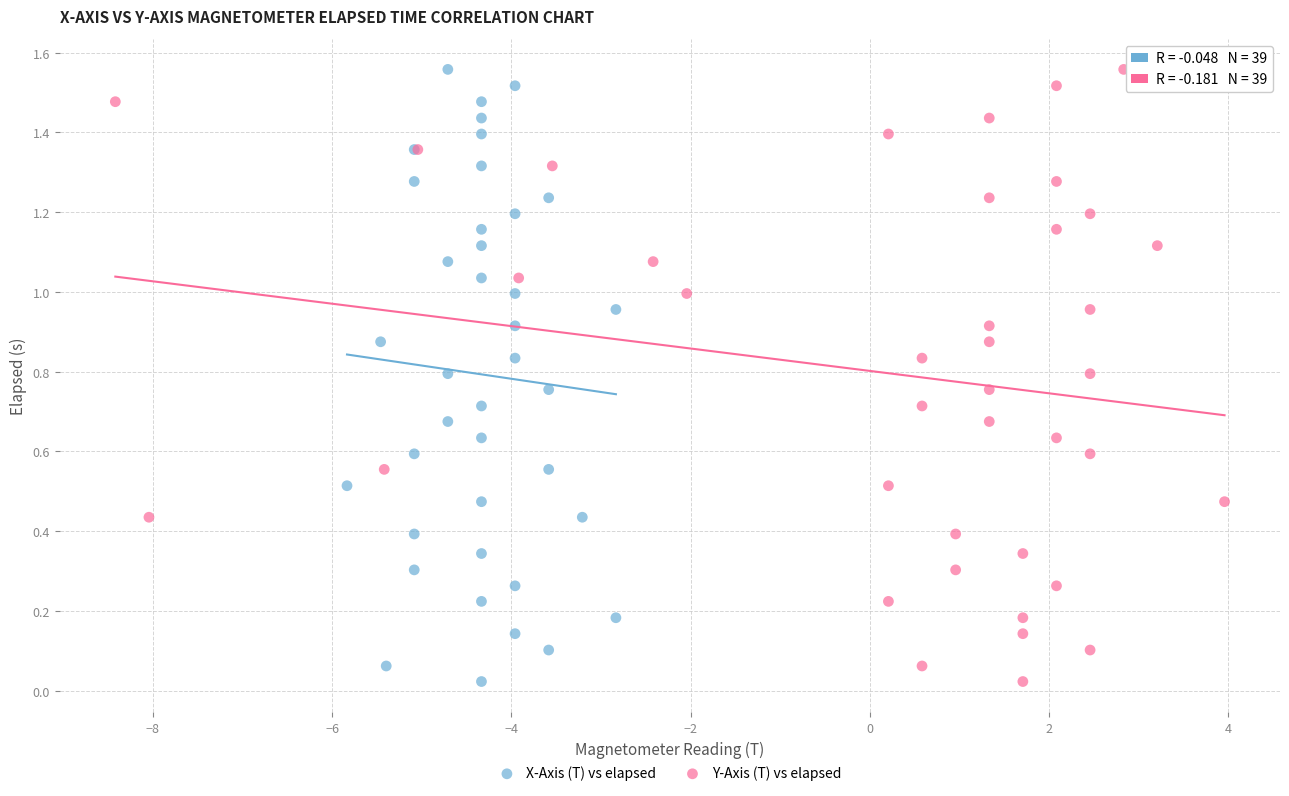

What are all the series names shown in the legend?

X-Axis (T) vs elapsed, Y-Axis (T) vs elapsed